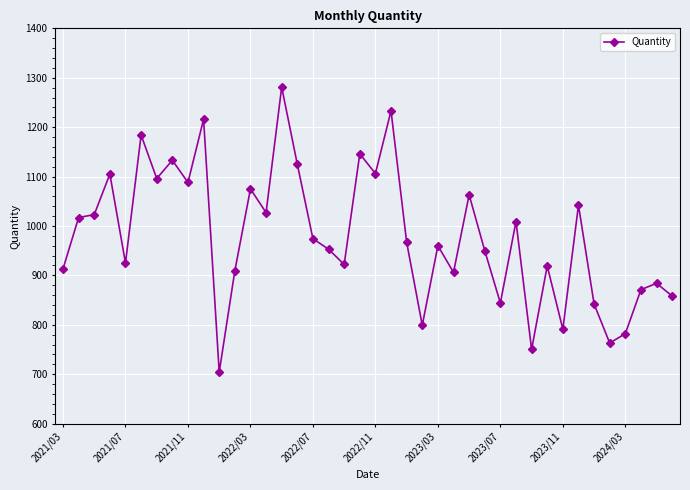

What is the average value?

979